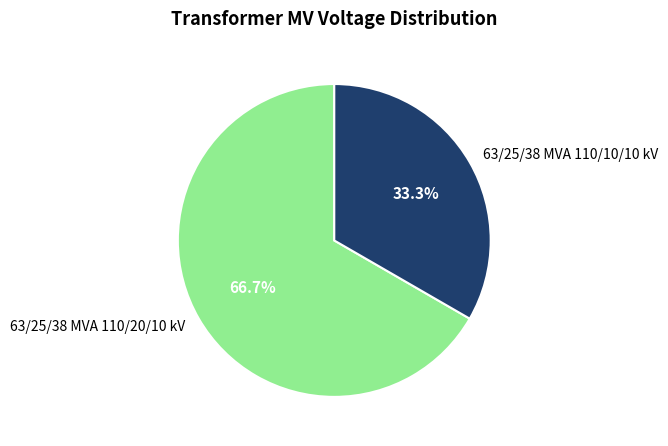

Which slice is the largest?

63/25/38 MVA 110/20/10 kV